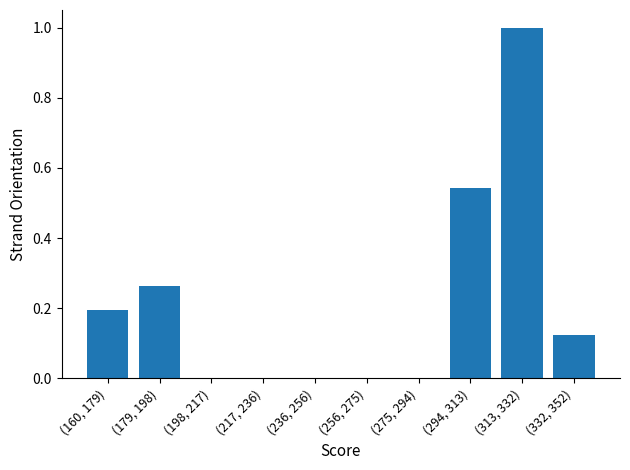

What is the sum of all values?

2.1